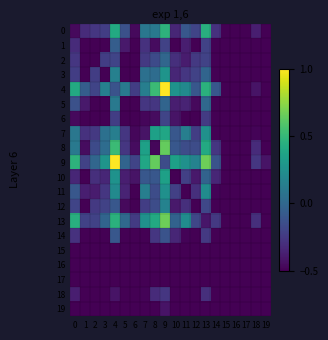

Reading left to right, extract all data points from this chart.

0: 0=-0.5	1=-0.3	2=-0.3	3=-0.2	4=0.4	5=-0.1	6=-0.5	7=0.1	8=0.1	9=0.5	10=-0.3	11=-0.1	12=-0.2	13=0.4	14=-0.3	15=-0.7	16=-0.8	17=-0.9	18=-0.4	19=-0.7
1: 0=-0.3	1=-0.8	2=-0.7	3=-0.6	4=-0.1	5=-0.4	6=-0.8	7=-0.3	8=-0.4	9=-0.2	10=-0.5	11=-0.4	12=-0.6	13=-0.2	14=-0.6	15=-0.9	16=-0.9	17=-0.9	18=-0.7	19=-0.7
2: 0=-0.3	1=-0.7	2=-0.7	3=-0.2	4=-0.2	5=-0.5	6=-0.7	7=-0.3	8=-0.2	9=-0.0	10=-0.3	11=-0.4	12=-0.3	13=-0.2	14=-0.5	15=-0.8	16=-0.9	17=-0.8	18=-0.6	19=-0.8
3: 0=-0.2	1=-0.6	2=-0.2	3=-0.7	4=0.2	5=-0.5	6=-0.6	7=0.1	8=0.0	9=0.3	10=-0.3	11=-0.3	12=-0.2	13=-0.0	14=-0.5	15=-0.9	16=-0.8	17=-0.9	18=-0.5	19=-0.8
4: 0=0.4	1=-0.1	2=-0.2	3=0.2	4=-0.1	5=0.1	6=-0.2	7=0.1	8=0.5	9=1.0	10=0.3	11=0.2	12=-0.1	13=0.5	14=-0.1	15=-0.7	16=-0.8	17=-0.8	18=-0.4	19=-0.5
5: 0=-0.1	1=-0.4	2=-0.5	3=-0.5	4=0.1	5=-0.8	6=-0.6	7=-0.3	8=-0.3	9=-0.0	10=-0.4	11=-0.3	12=-0.5	13=0.0	14=-0.6	15=-0.8	16=-0.9	17=-0.9	18=-0.7	19=-0.6
6: 0=-0.5	1=-0.8	2=-0.7	3=-0.6	4=-0.2	5=-0.6	6=-0.9	7=-0.5	8=-0.4	9=-0.2	10=-0.4	11=-0.6	12=-0.5	13=-0.2	14=-0.6	15=-0.9	16=-0.9	17=-0.9	18=-0.7	19=-0.8
7: 0=0.1	1=-0.3	2=-0.3	3=0.1	4=0.1	5=-0.3	6=-0.5	7=-0.4	8=0.3	9=0.4	10=-0.1	11=0.1	12=-0.2	13=0.3	14=-0.5	15=-0.8	16=-0.9	17=-0.8	18=-0.5	19=-0.6
8: 0=0.1	1=-0.4	2=-0.2	3=0.0	4=0.5	5=-0.3	6=-0.4	7=0.3	8=-0.5	9=0.6	10=-0.1	11=-0.2	12=-0.2	13=0.4	14=-0.3	15=-0.7	16=-0.8	17=-0.8	18=-0.3	19=-0.6
9: 0=0.5	1=-0.2	2=-0.0	3=0.3	4=1.0	5=-0.0	6=-0.2	7=0.4	8=0.6	9=-0.2	10=0.3	11=0.3	12=0.2	13=0.7	14=-0.1	15=-0.7	16=-0.7	17=-0.8	18=-0.3	19=-0.4
10: 0=-0.3	1=-0.5	2=-0.3	3=-0.3	4=0.3	5=-0.4	6=-0.4	7=-0.1	8=-0.1	9=0.3	10=-0.7	11=-0.2	12=-0.4	13=-0.0	14=-0.3	15=-0.9	16=-0.8	17=-0.8	18=-0.6	19=-0.6
11: 0=-0.1	1=-0.4	2=-0.4	3=-0.3	4=0.2	5=-0.3	6=-0.6	7=0.1	8=-0.2	9=0.3	10=-0.2	11=-0.6	12=-0.3	13=0.2	14=-0.5	15=-0.8	16=-0.8	17=-0.8	18=-0.5	19=-0.6
12: 0=-0.2	1=-0.6	2=-0.3	3=-0.2	4=-0.1	5=-0.5	6=-0.5	7=-0.2	8=-0.2	9=0.2	10=-0.4	11=-0.3	12=-0.7	13=-0.2	14=-0.5	15=-0.9	16=-0.9	17=-0.9	18=-0.6	19=-0.7
13: 0=0.4	1=-0.2	2=-0.2	3=-0.0	4=0.5	5=0.0	6=-0.2	7=0.3	8=0.4	9=0.7	10=-0.0	11=0.2	12=-0.2	13=-0.4	14=-0.3	15=-0.7	16=-0.8	17=-0.8	18=-0.3	19=-0.6
14: 0=-0.3	1=-0.6	2=-0.5	3=-0.5	4=-0.1	5=-0.6	6=-0.6	7=-0.5	8=-0.3	9=-0.1	10=-0.3	11=-0.5	12=-0.5	13=-0.3	14=-0.9	15=-0.8	16=-0.9	17=-0.9	18=-0.8	19=-0.7
15: 0=-0.7	1=-0.9	2=-0.8	3=-0.9	4=-0.7	5=-0.8	6=-0.9	7=-0.8	8=-0.7	9=-0.7	10=-0.9	11=-0.8	12=-0.9	13=-0.7	14=-0.8	15=-1.0	16=-1.0	17=-1.0	18=-0.9	19=-0.9
16: 0=-0.8	1=-0.9	2=-0.9	3=-0.8	4=-0.8	5=-0.9	6=-0.9	7=-0.9	8=-0.8	9=-0.7	10=-0.8	11=-0.8	12=-0.9	13=-0.8	14=-0.9	15=-1.0	16=-1.0	17=-1.0	18=-0.9	19=-1.0
17: 0=-0.9	1=-0.9	2=-0.8	3=-0.9	4=-0.8	5=-0.9	6=-0.9	7=-0.8	8=-0.8	9=-0.8	10=-0.8	11=-0.8	12=-0.9	13=-0.8	14=-0.9	15=-1.0	16=-1.0	17=-1.0	18=-0.9	19=-1.0
18: 0=-0.4	1=-0.7	2=-0.6	3=-0.5	4=-0.4	5=-0.7	6=-0.7	7=-0.5	8=-0.3	9=-0.3	10=-0.6	11=-0.5	12=-0.6	13=-0.3	14=-0.8	15=-0.9	16=-0.9	17=-0.9	18=-0.9	19=-0.8
19: 0=-0.7	1=-0.7	2=-0.8	3=-0.8	4=-0.5	5=-0.6	6=-0.8	7=-0.6	8=-0.6	9=-0.4	10=-0.6	11=-0.6	12=-0.7	13=-0.6	14=-0.7	15=-0.9	16=-1.0	17=-1.0	18=-0.8	19=-1.0